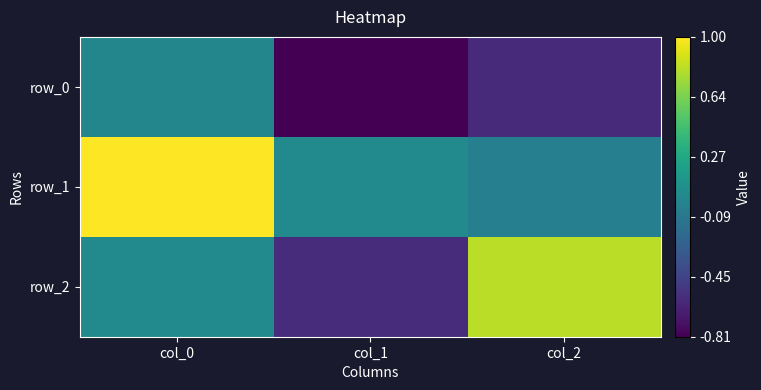

What is the total value across all series at col_0?

1.1